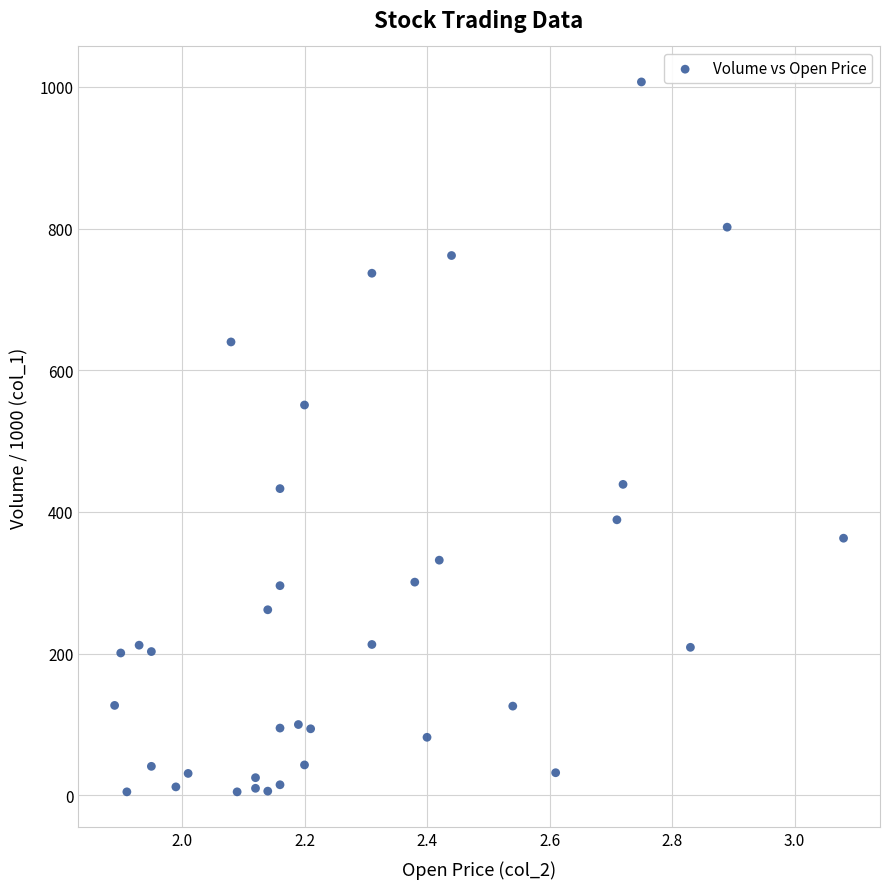

What is the range of Y values (max minus min)?

1002